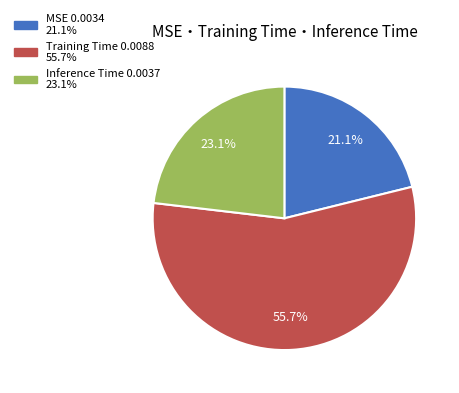

To the nearest percent, what is the average slice percentage?

33%